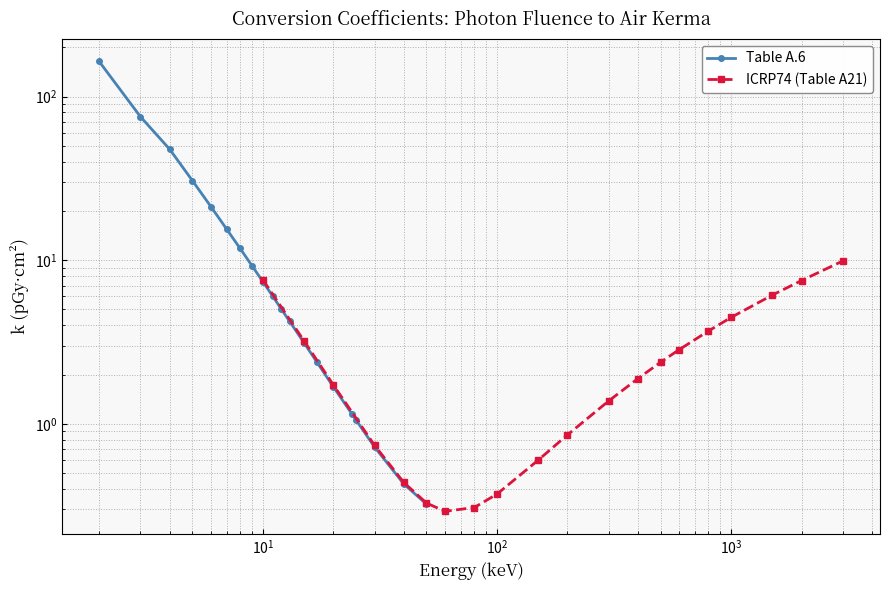

What is the highest value of the ICRP74 (Table A21) series?

9.9